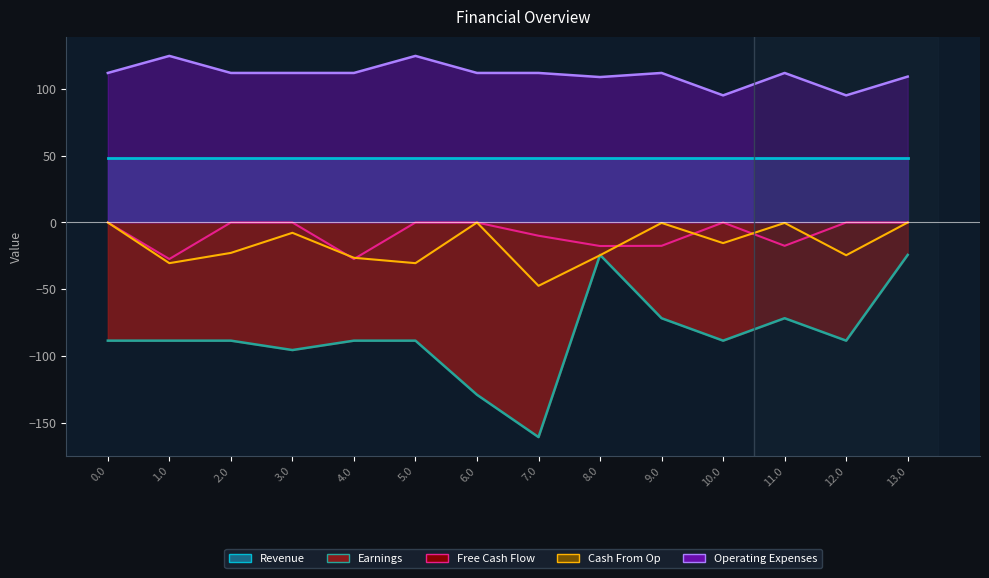

At which category is the sum across all series the highest?

13.0